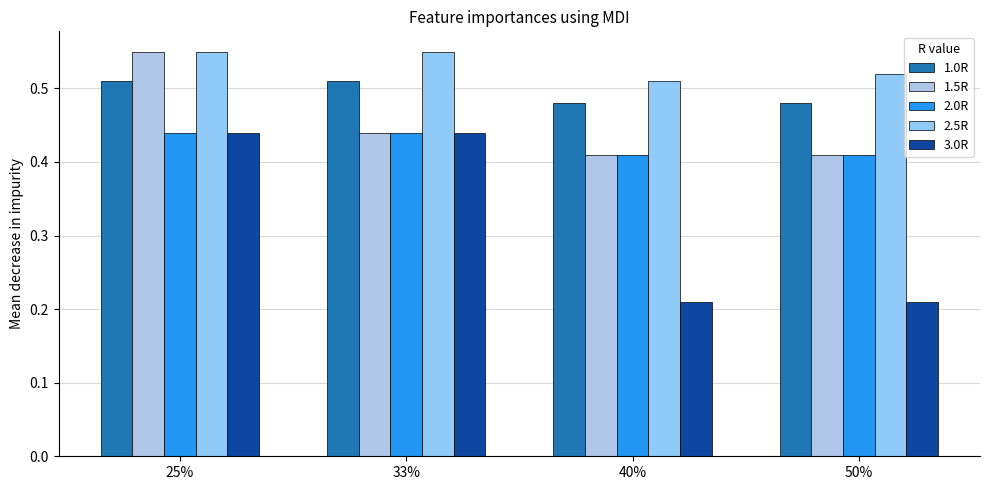

What position from the left is 40%?

3